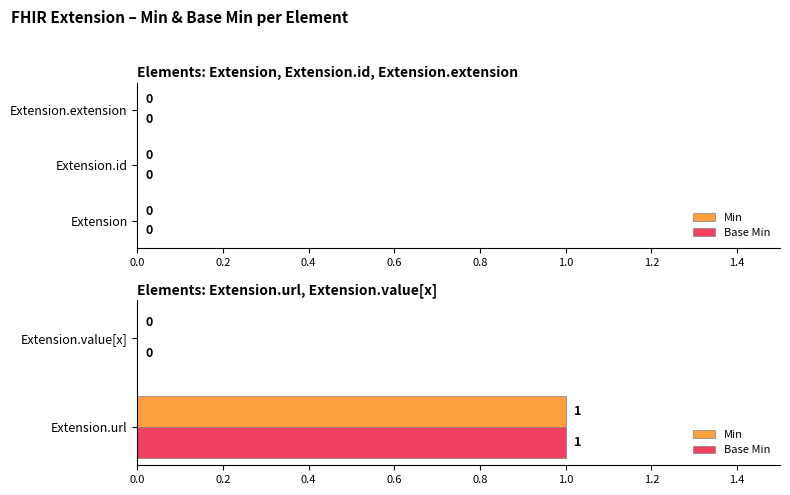

True or false: Min has a value of 1 at Extension.url.

True